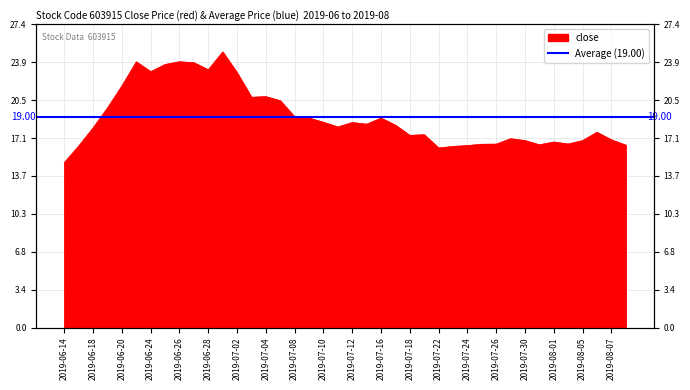

How many points are lower than both their immediate neighbors (excluding endpoints)?

9